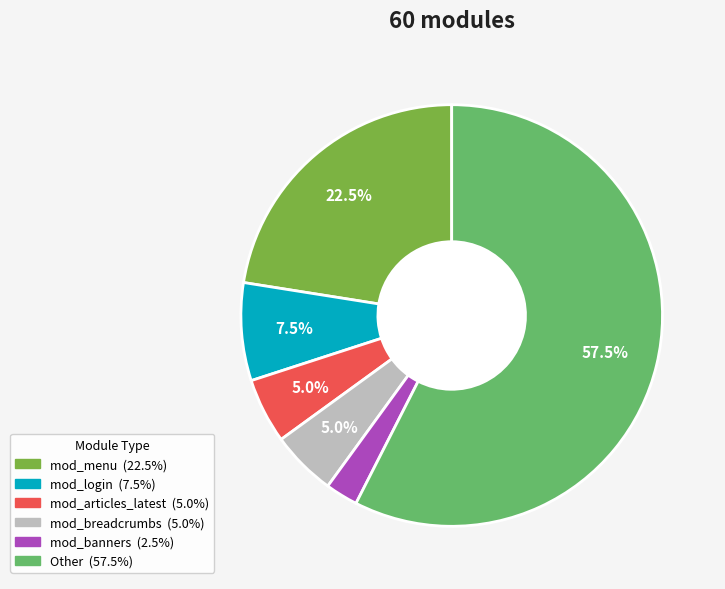

Count the number of slices in the pie.

6